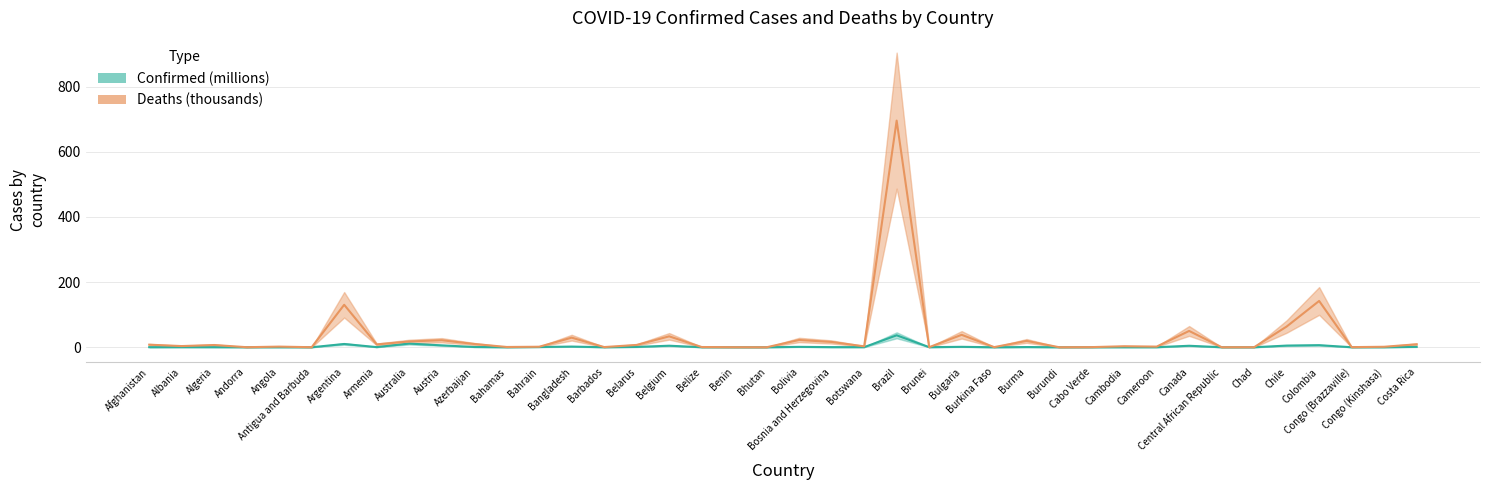

What is the label of the 14th point from the right?

Burkina Faso